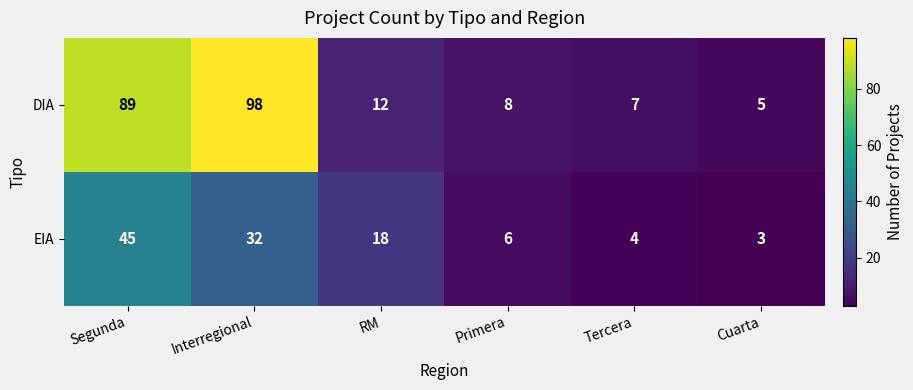

Rank the categories by EIA value from lowest to highest.

Cuarta, Tercera, Primera, RM, Interregional, Segunda